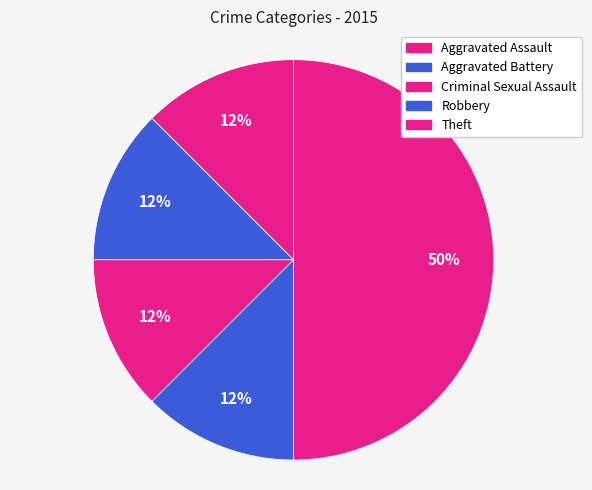

How many segments does this pie chart have?

5